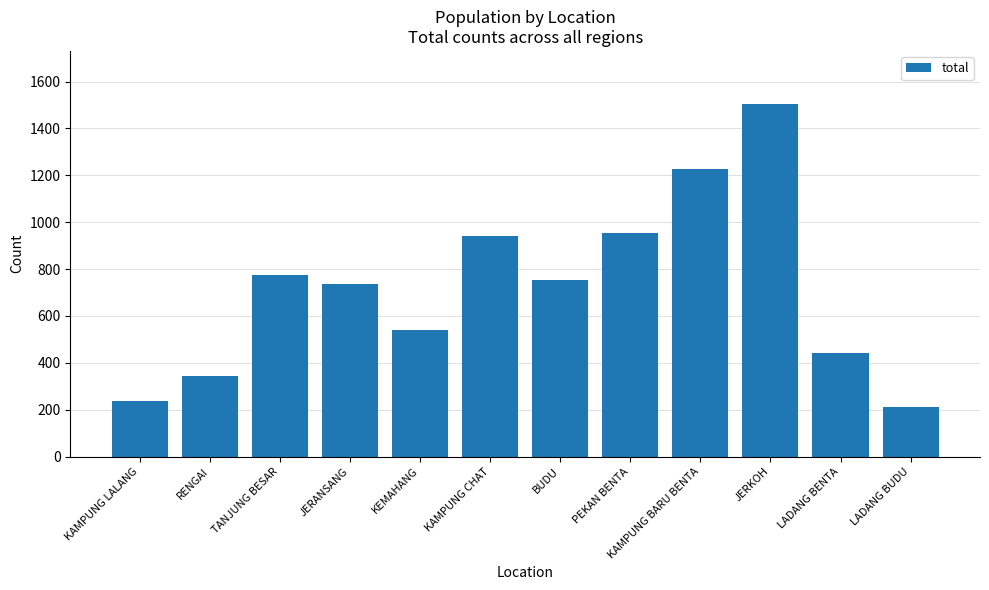

What is the label of the 5th bar from the right?

PEKAN BENTA